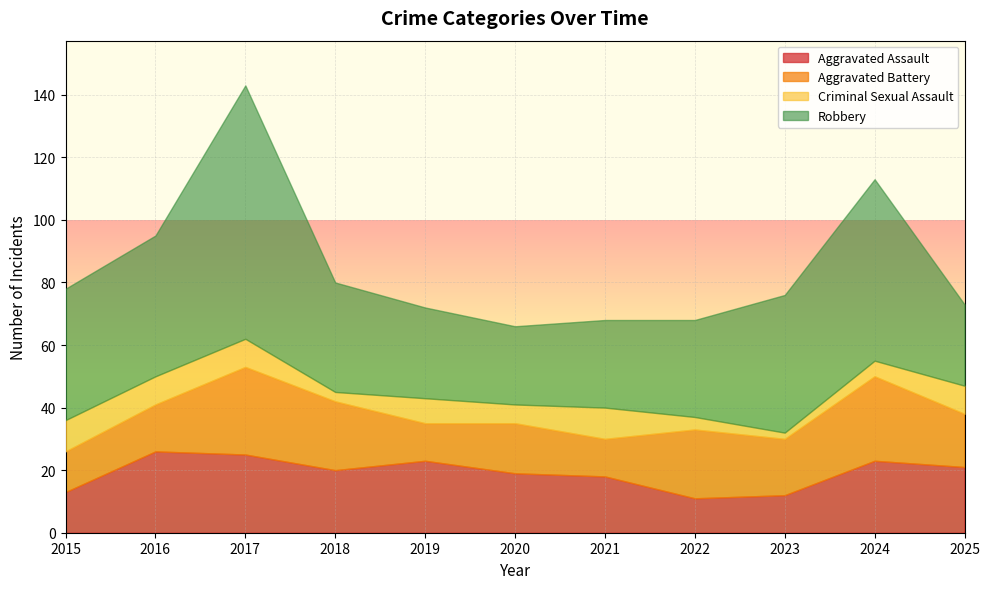

At how many categories does at least one series exceed 62?

1